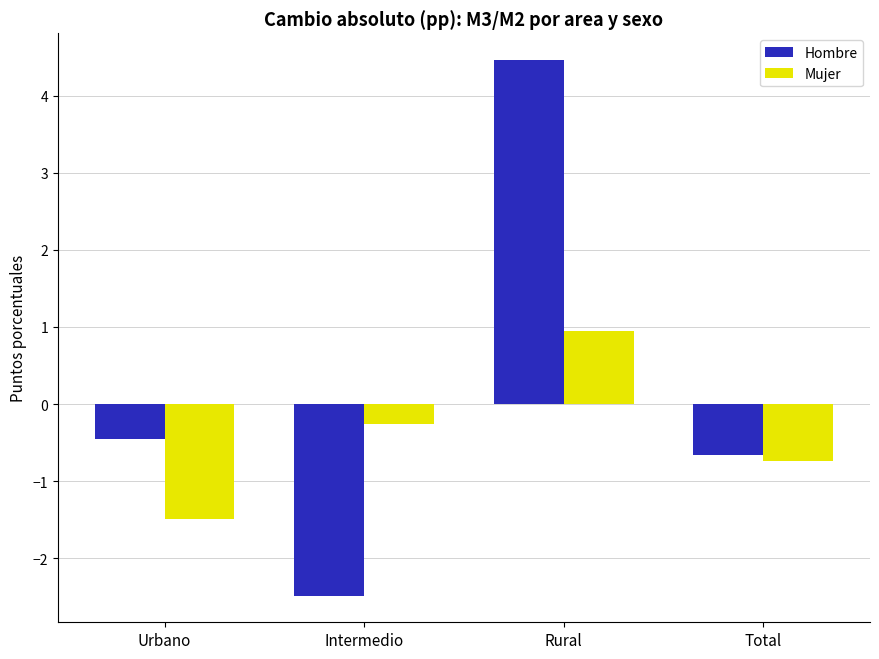

How many bars are there in total?

8